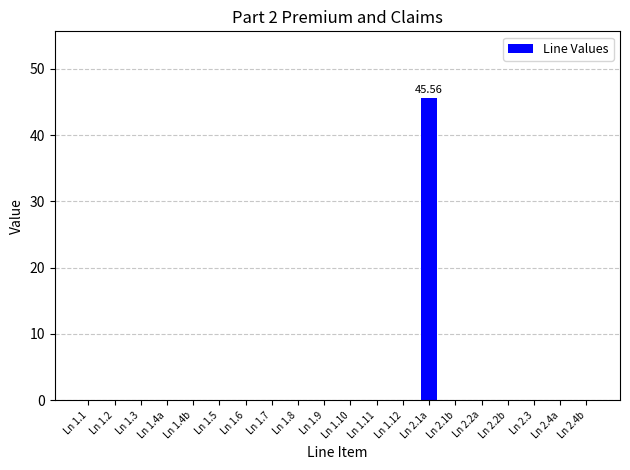

Count the number of data series in this chart.

1